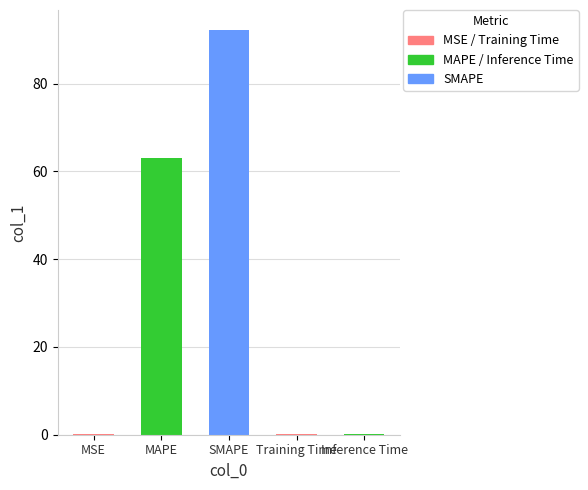

What is the ratio of the value at SMAPE to the value at MAPE?

1.5